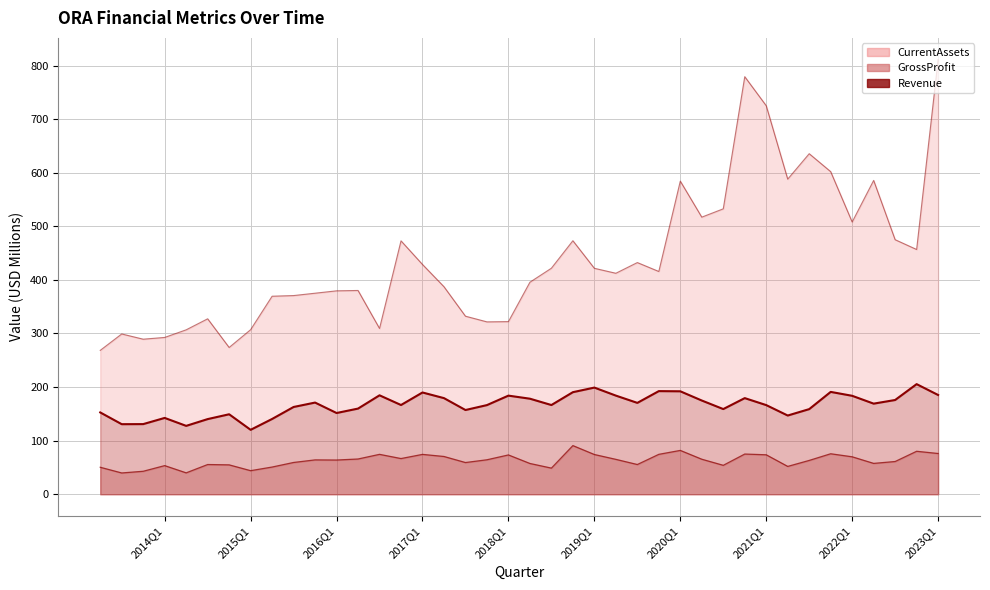

True or false: CurrentAssets and Revenue intersect in this chart.

False